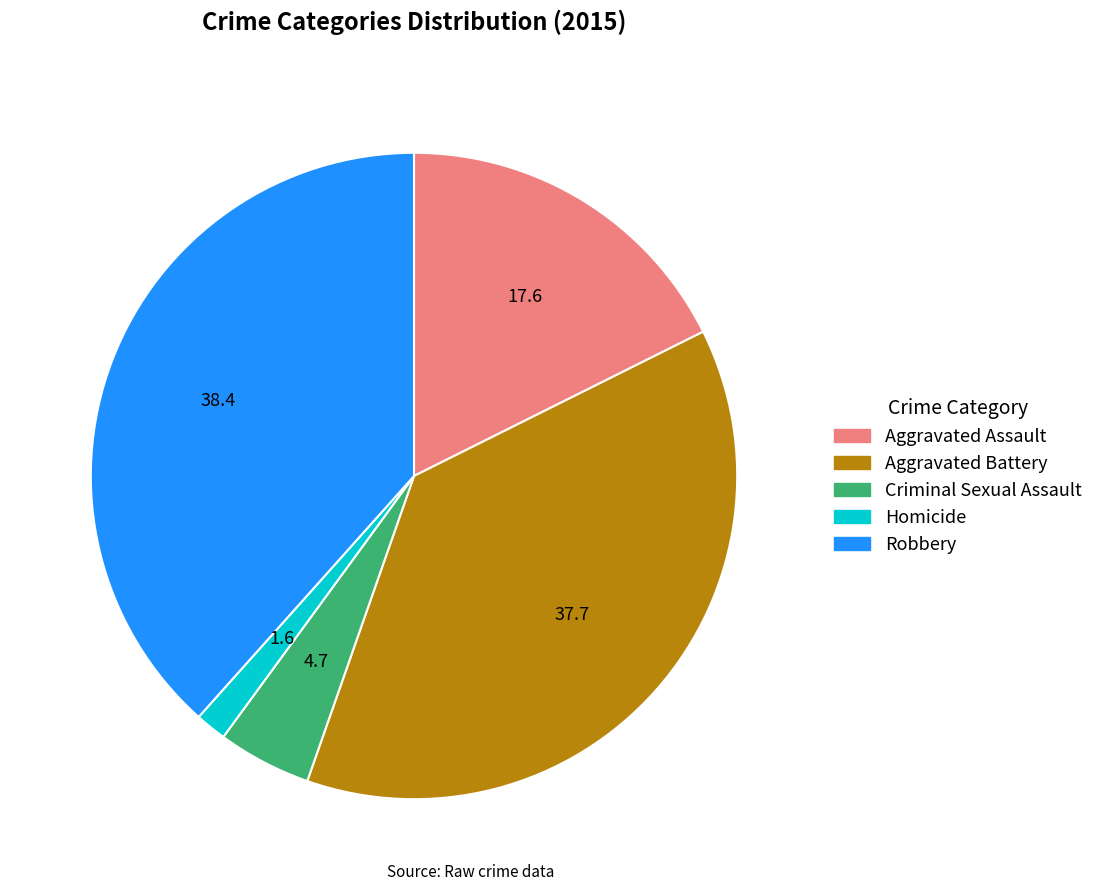

Which has a higher value, Criminal Sexual Assault or Robbery?

Robbery